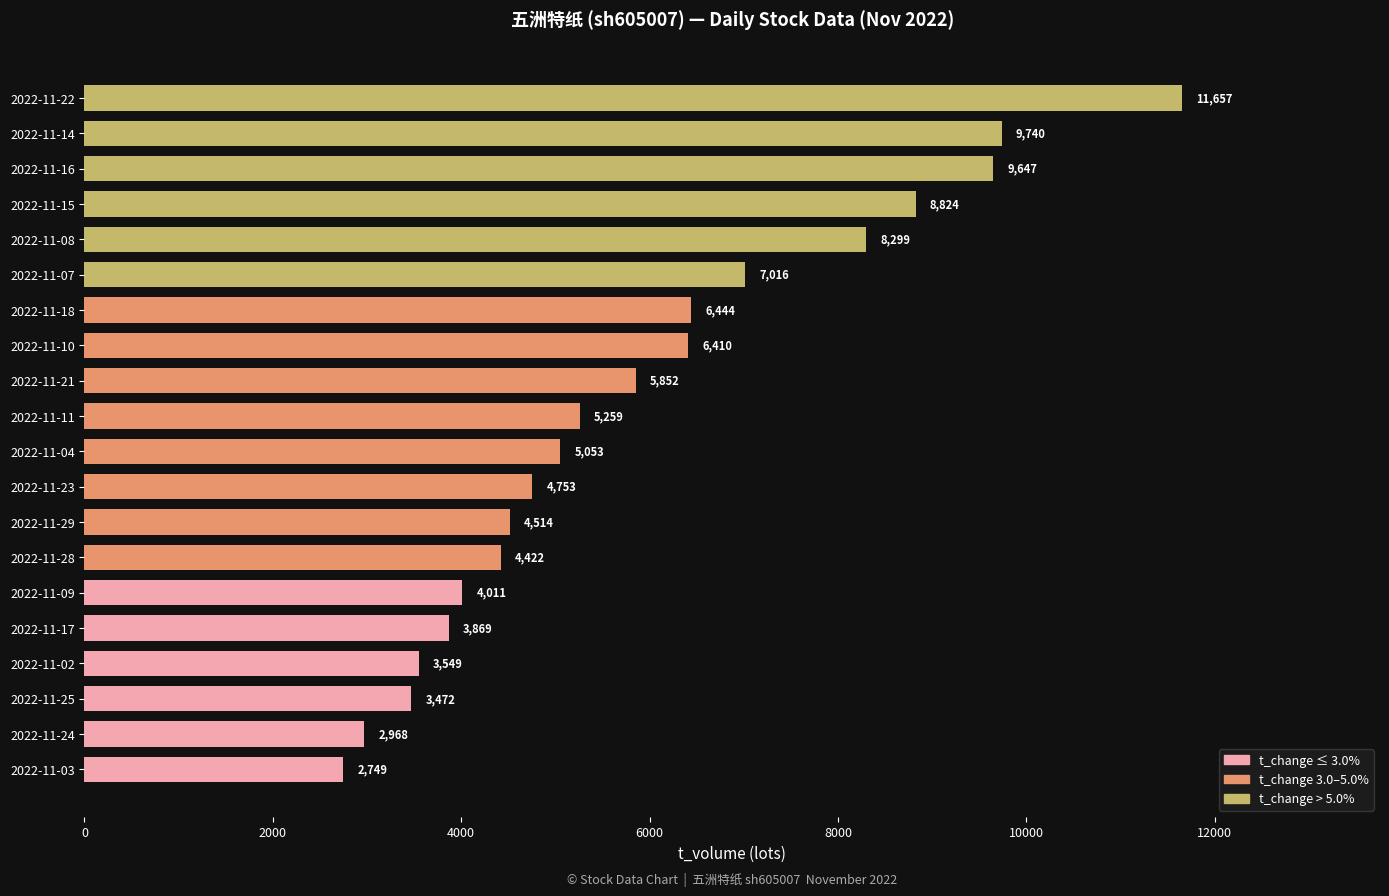

How many values are below 5259?

10